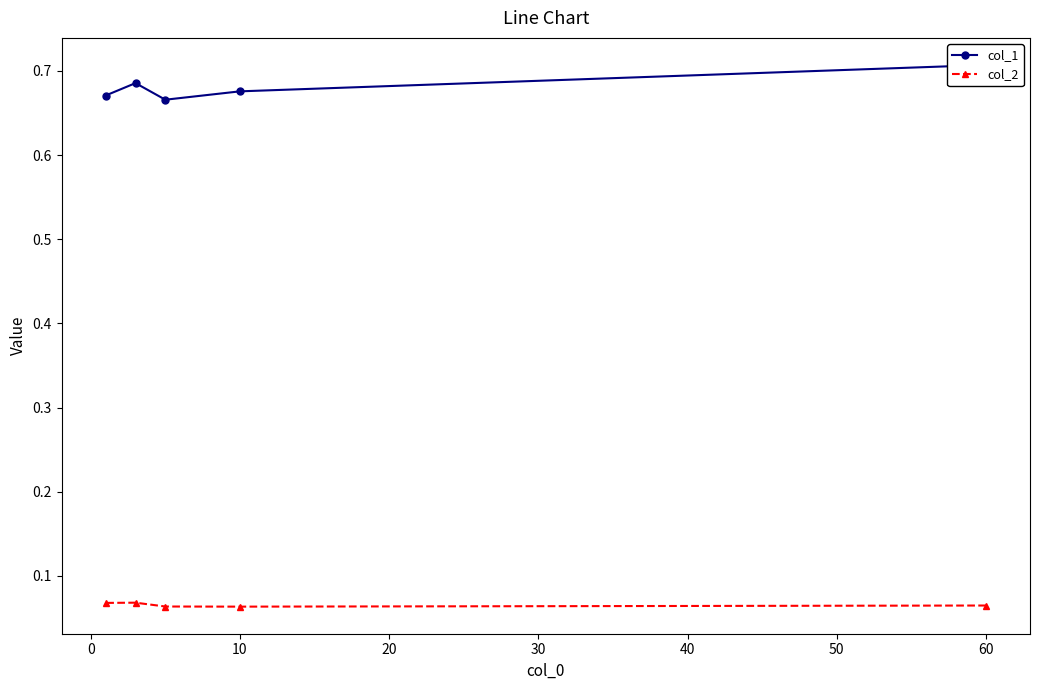

Count the col_2 values in the range 0 to 1.

5